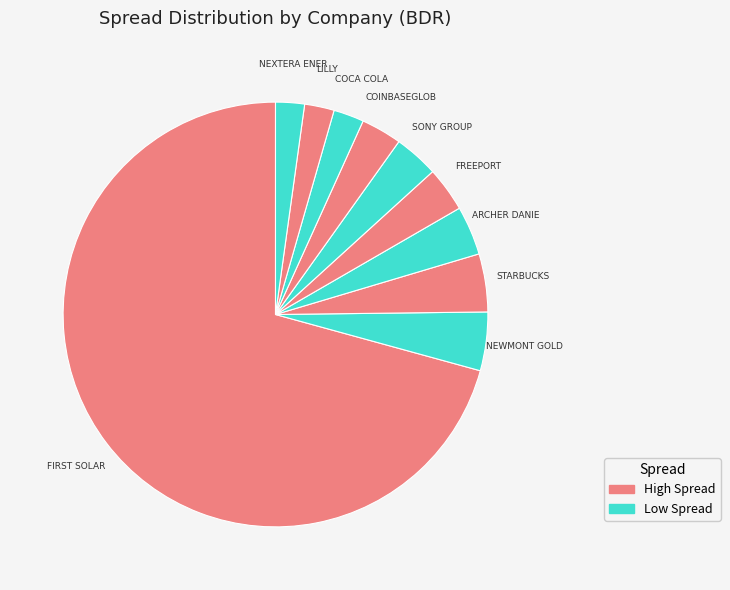

Is it true that FREEPORT is 16% of the pie?

False